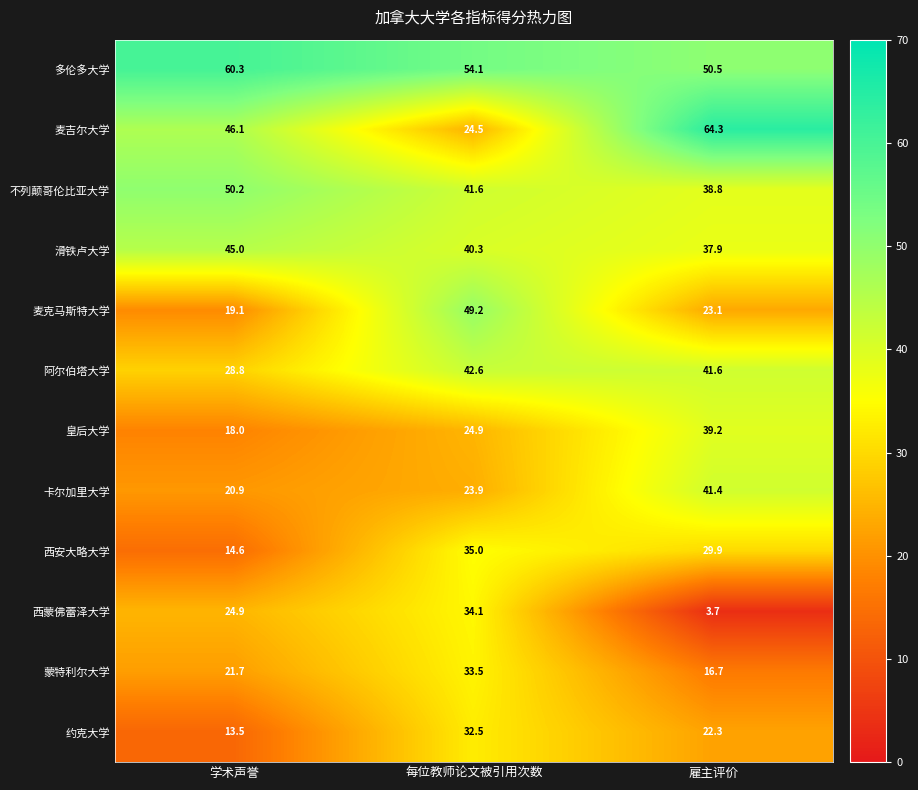

What is the difference between the highest and lowest values at 每位教师论文被引用次数?

30.2